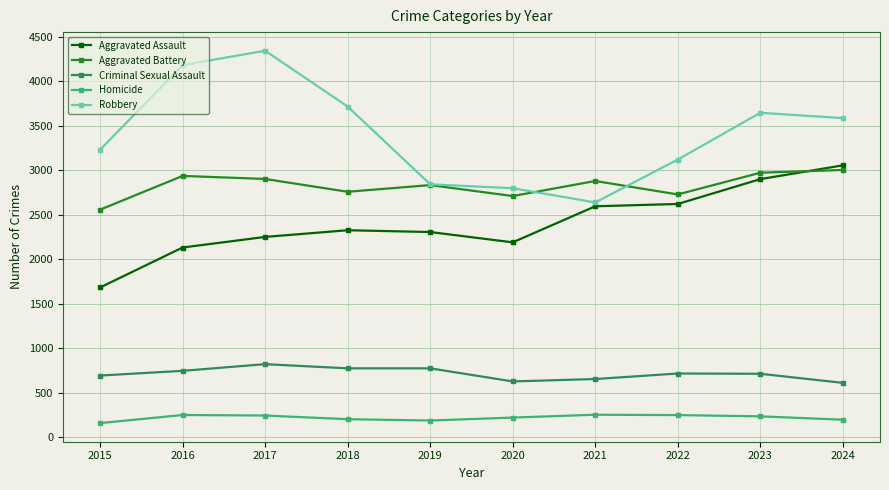

What is the difference between the highest and lowest values at 2018?

3511